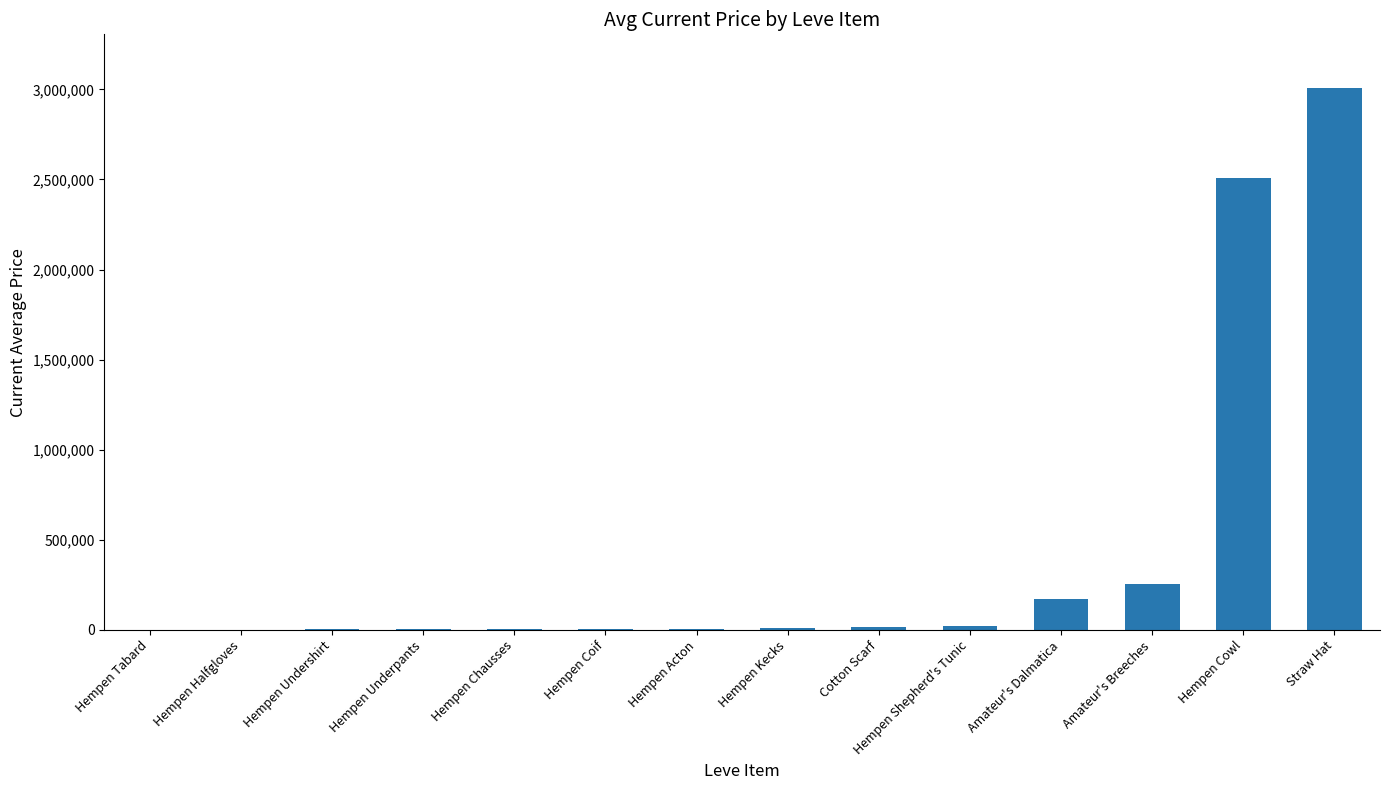

What is the sum of all values?

6014864.6